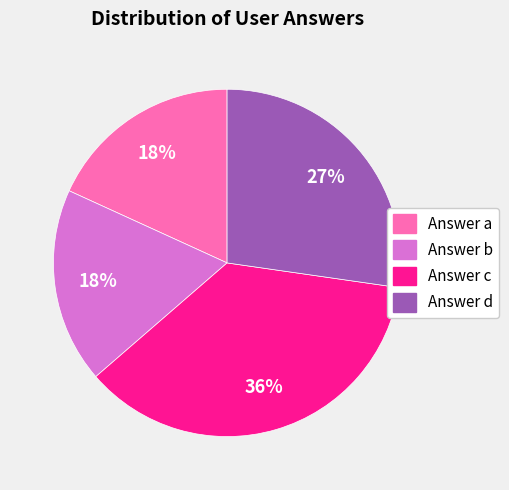

Is there any slice that represents more than half of the pie?

No